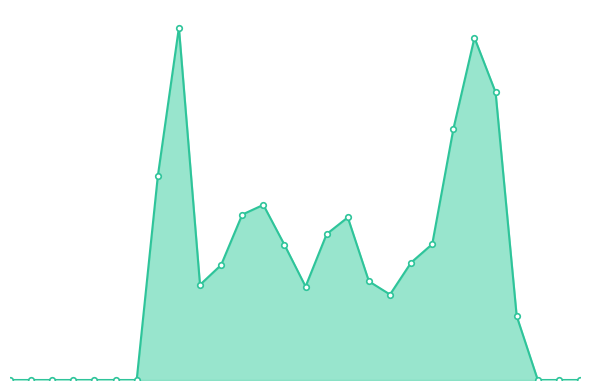

Reading left to right, extract all data points from this chart.

0=0	1=0	2=0	3=0	4=0	5=0	6=0	7=586	8=1014	9=274	10=331	11=476	12=504	13=389	14=269	15=420	16=468	17=284	18=246	19=338	20=391	21=722	22=985	23=828	24=184	25=0	26=0	27=0